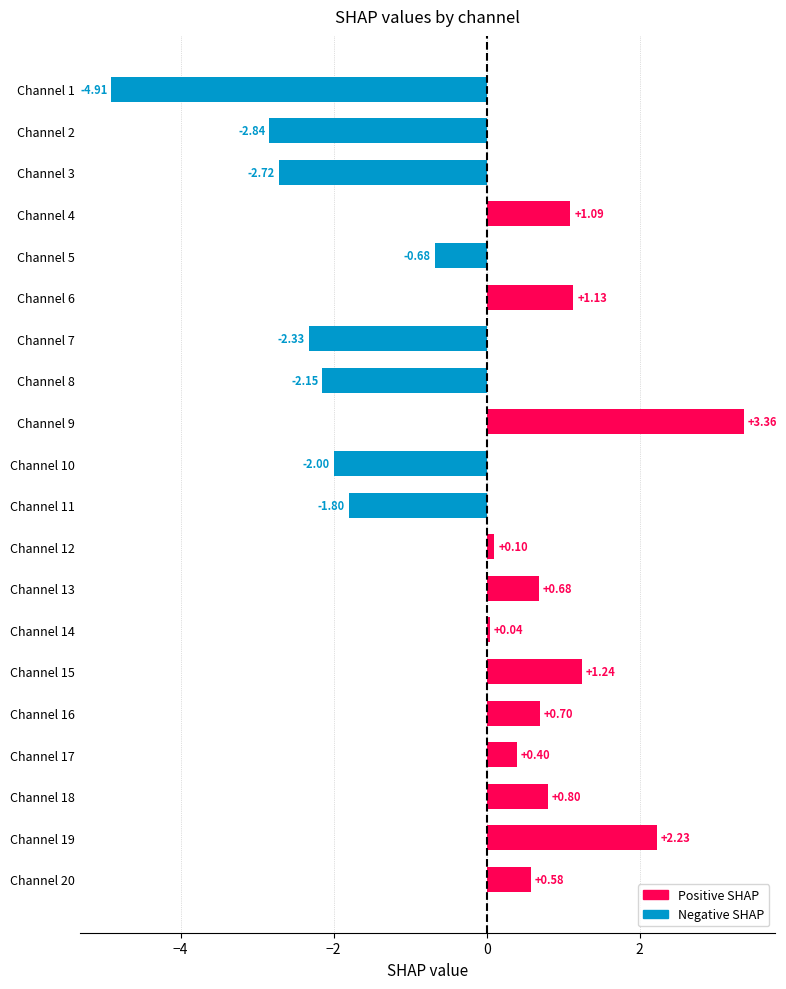

Which has a higher value, Channel 4 or Channel 12?

Channel 4